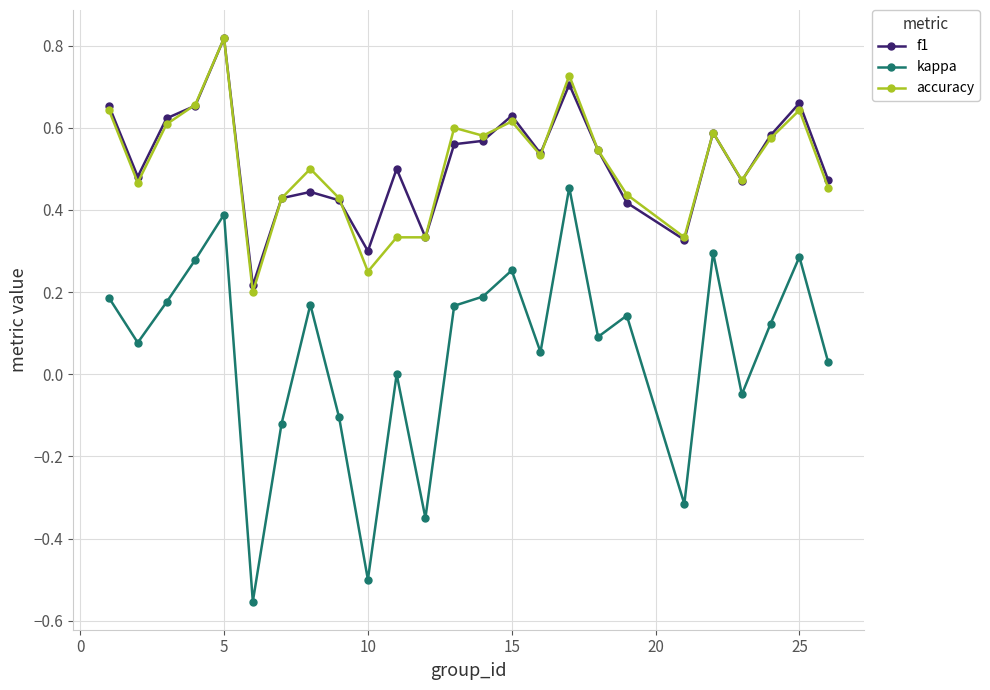

Which series has the widest spread of values?

kappa